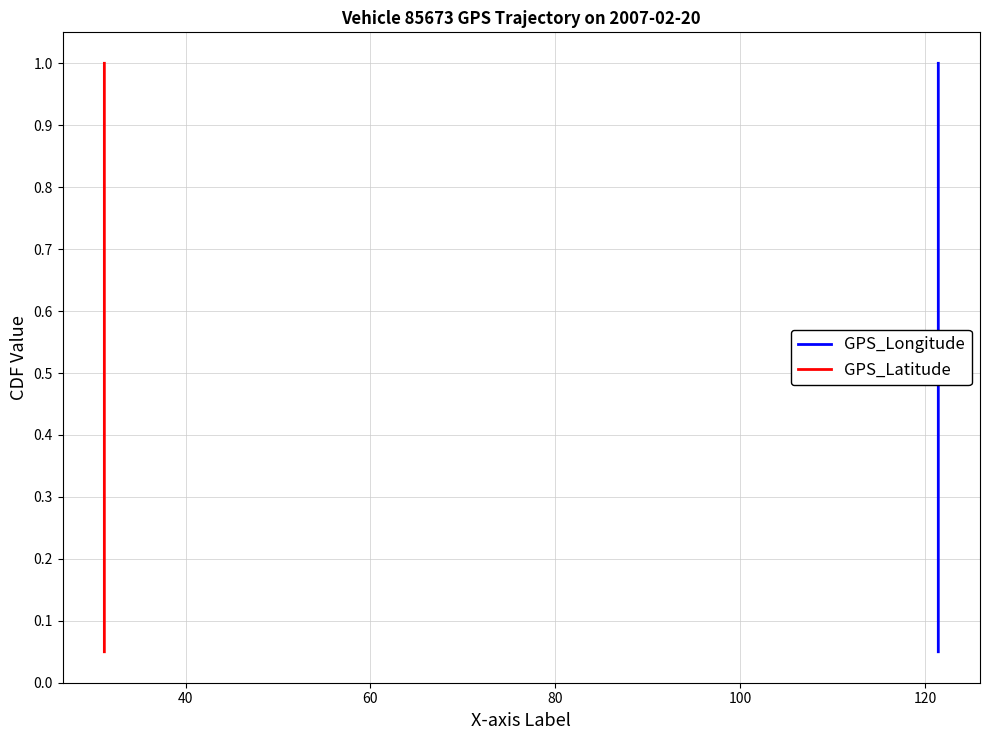

True or false: GPS_Longitude and GPS_Latitude intersect in this chart.

False